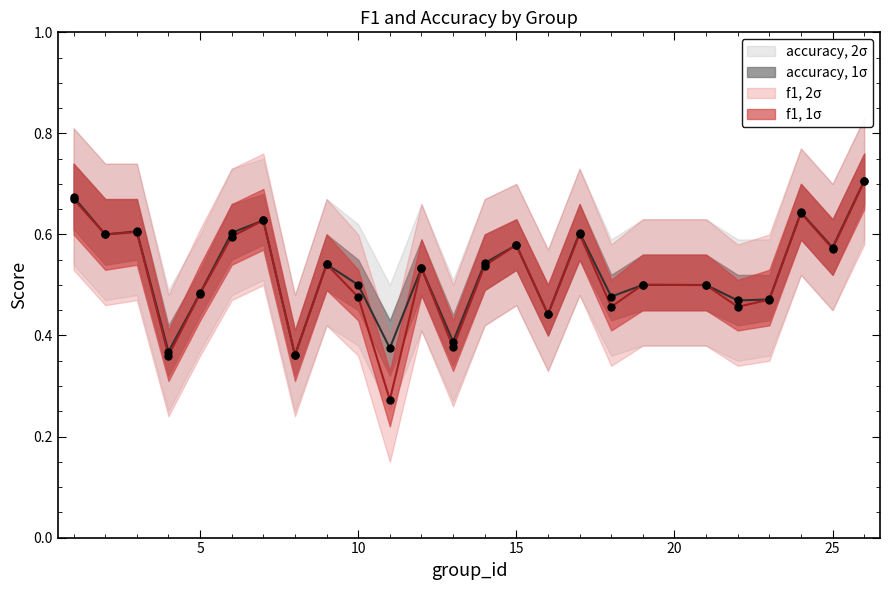

Which series reaches the minimum Y coordinate?

f1